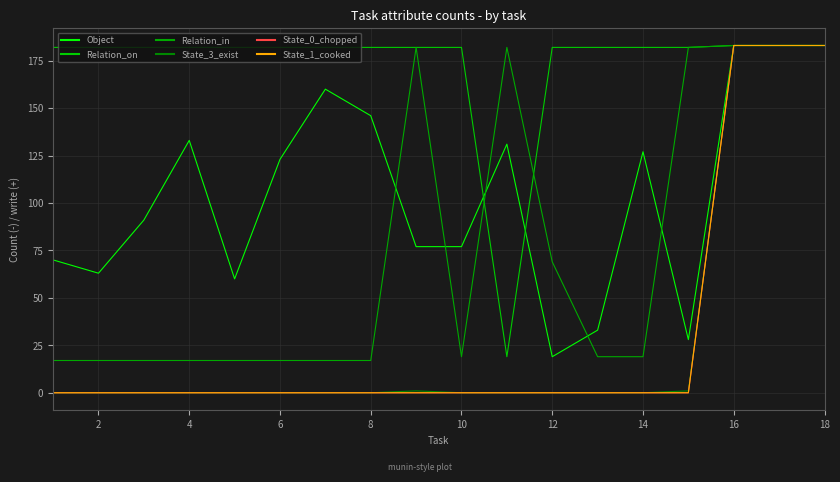

Is this an area chart (filled region under the line)?

No